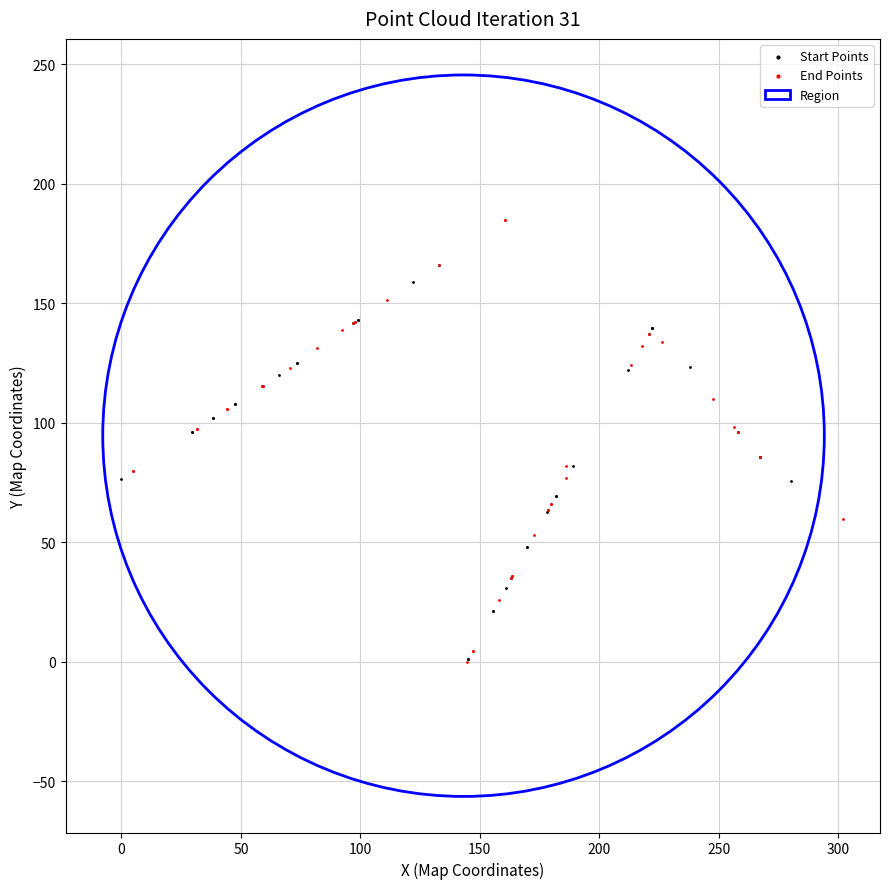

Which series has the largest Y range (max minus min)?

End Points